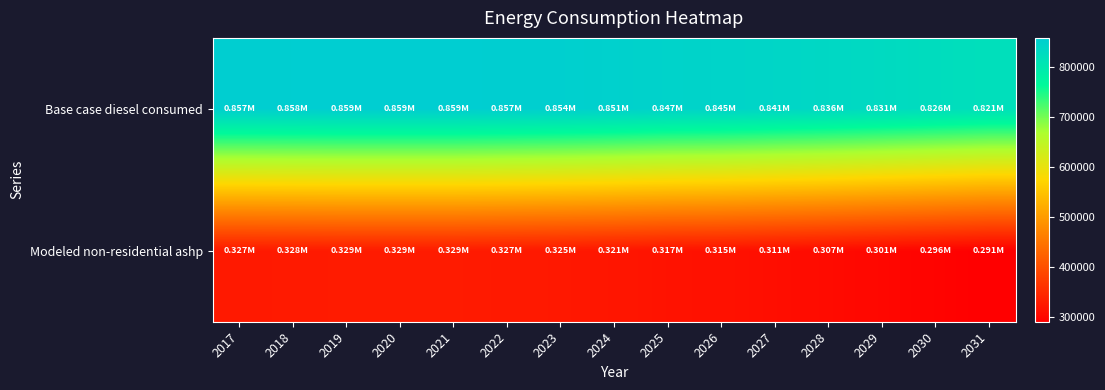

Rank the series by their maximum value, from highest to lowest.

Base case diesel consumed, Modeled non-residential ashp